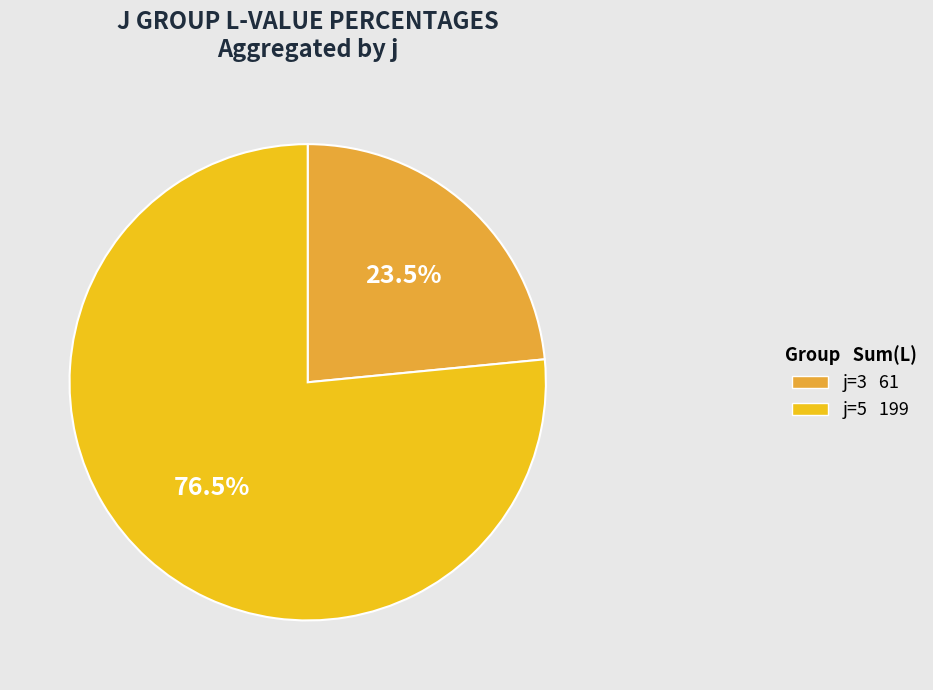

Count the number of slices in the pie.

2